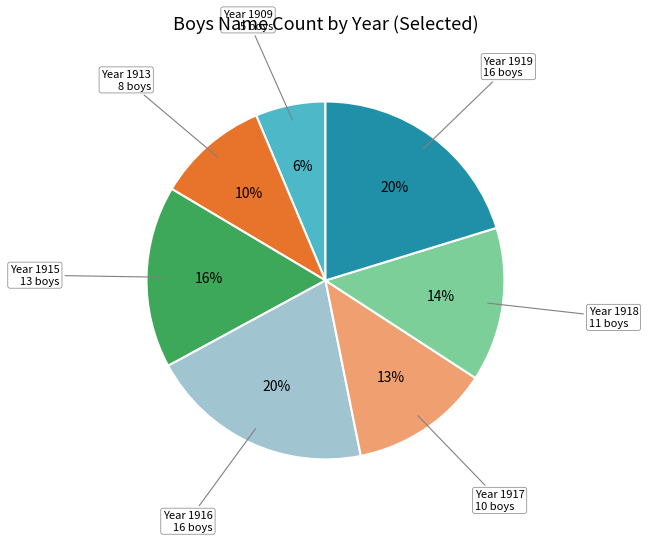

Is there a majority slice in this chart?

No